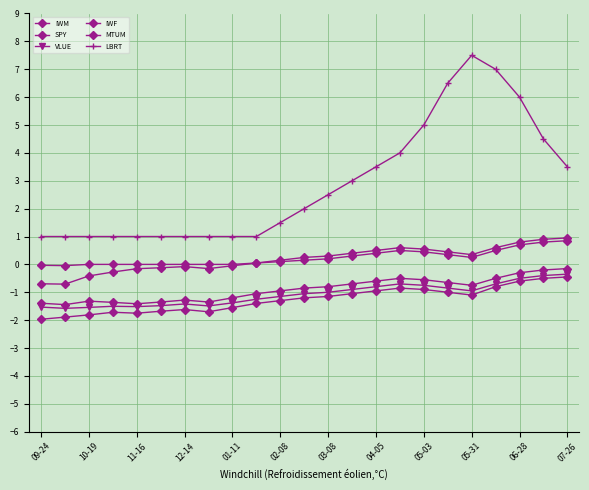

Does the chart have visible grid lines?

Yes